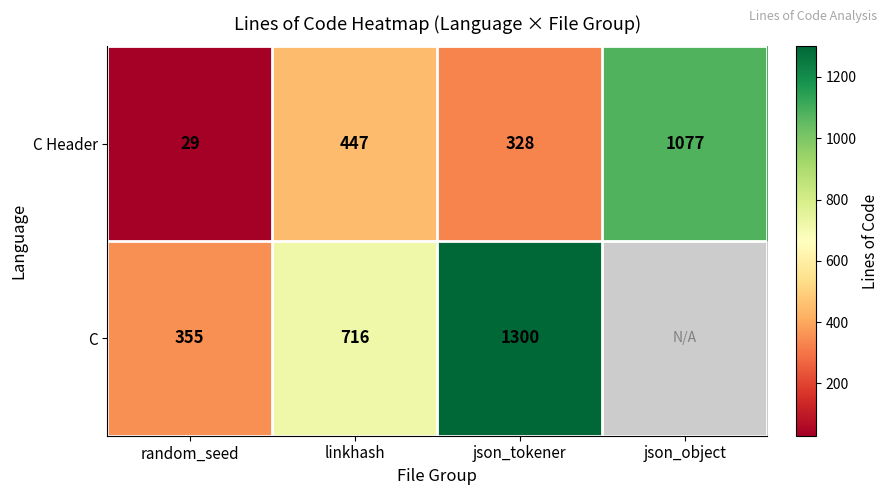

At how many categories does at least one series exceed 37?

4